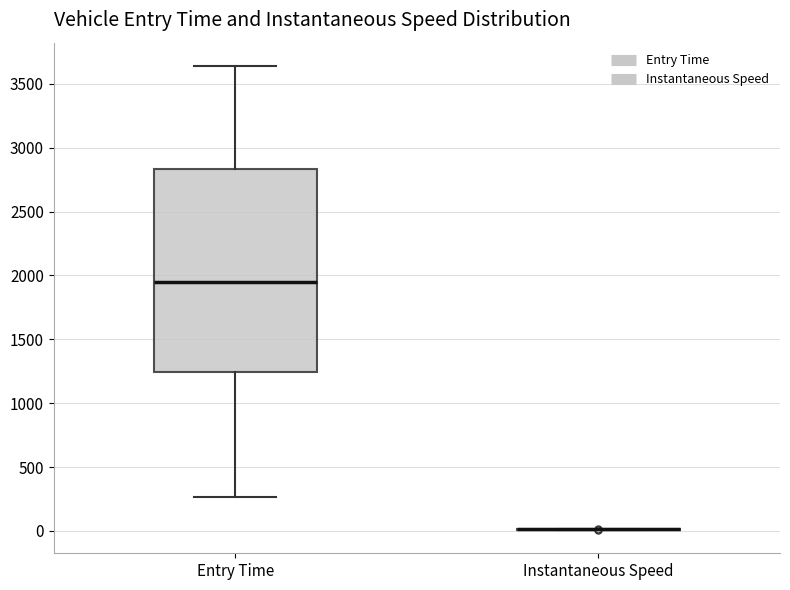

Comparing the boxes themselves (not the whiskers), which one is the tallest?

Entry Time